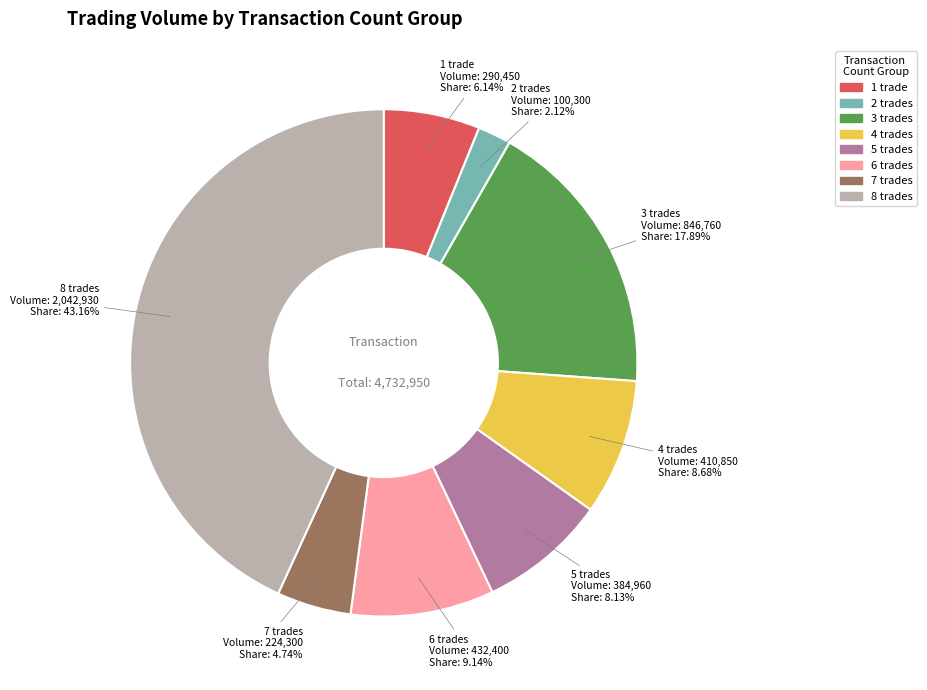

Is there a majority slice in this chart?

No